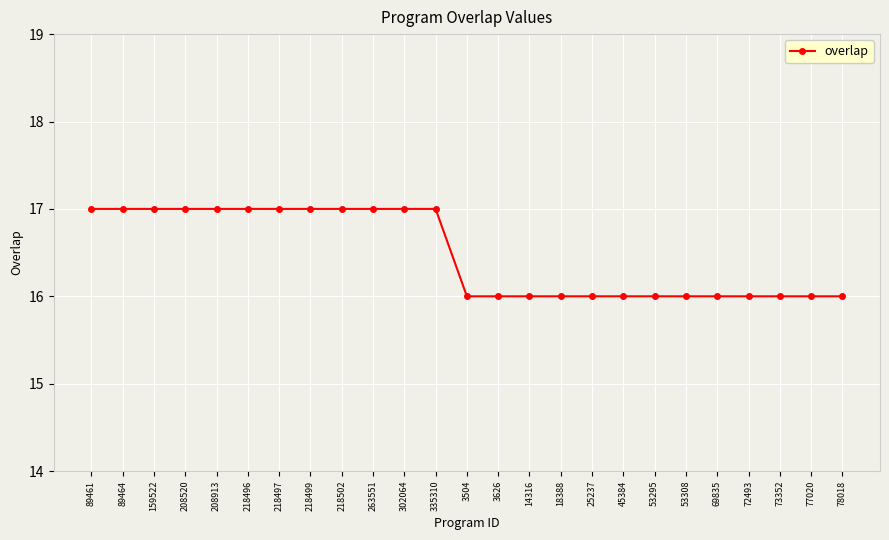

Is it true that the value at 77020 is 16?

True